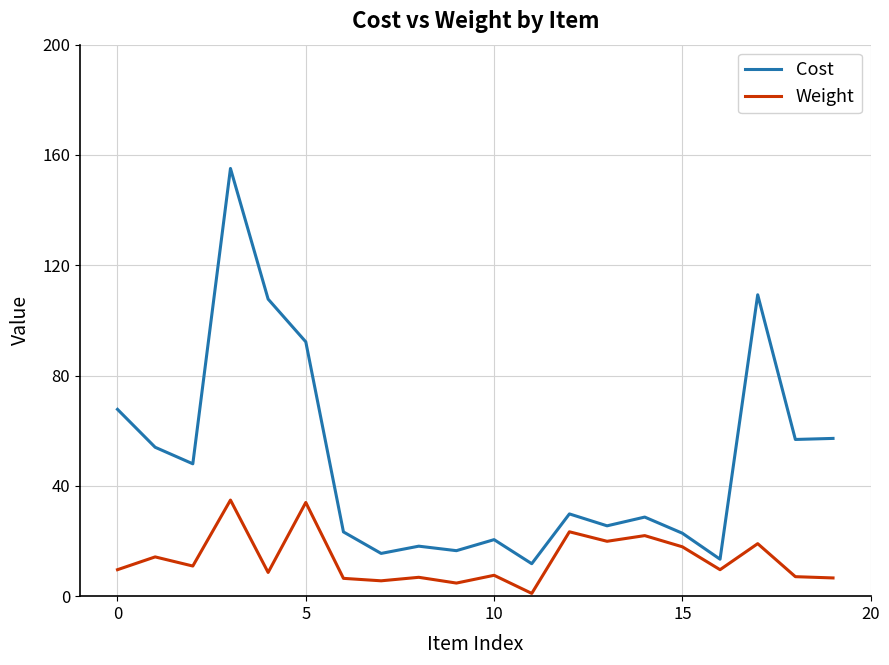

Which series has the largest range (max minus min)?

Cost